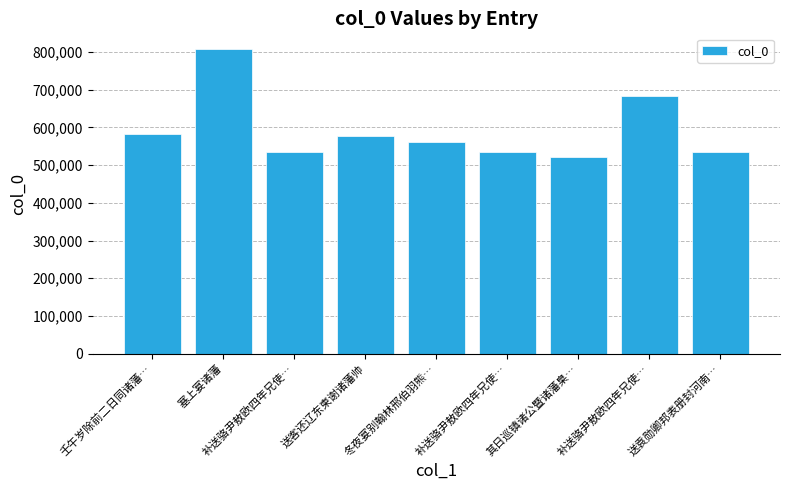

Which category has the lowest value across all series?

其日巡镇诸公暨诸藩臬…